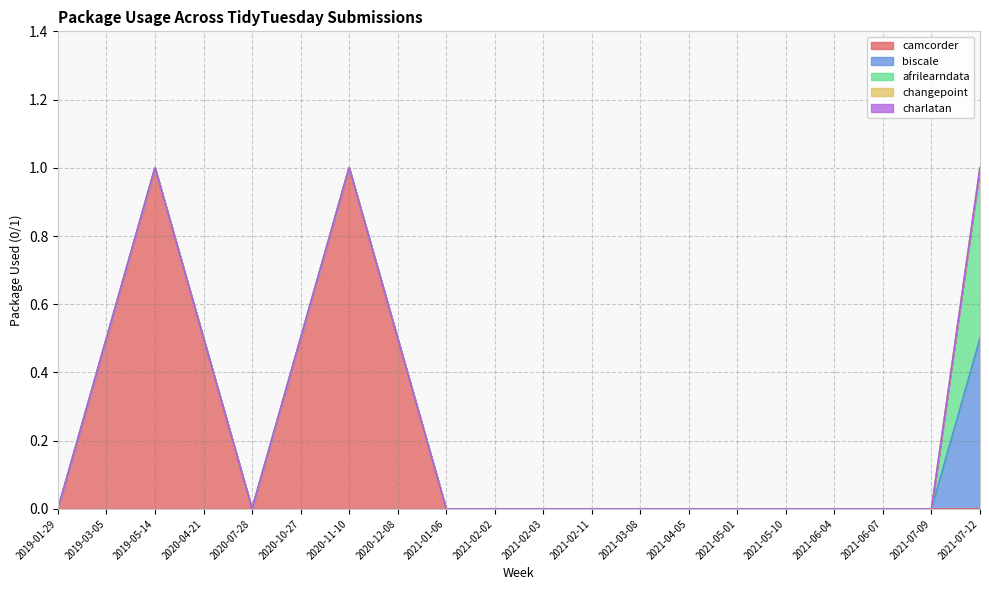

What is the difference between the maximum and minimum values in the biscale series?

1